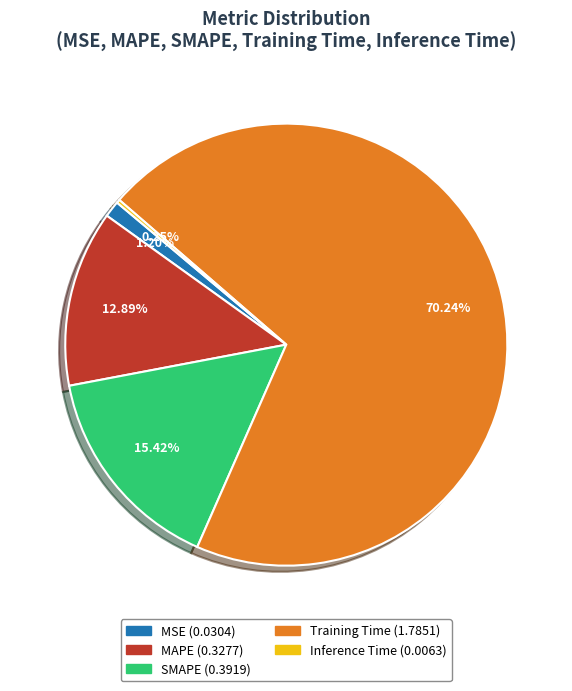

What is the majority slice?

Training Time